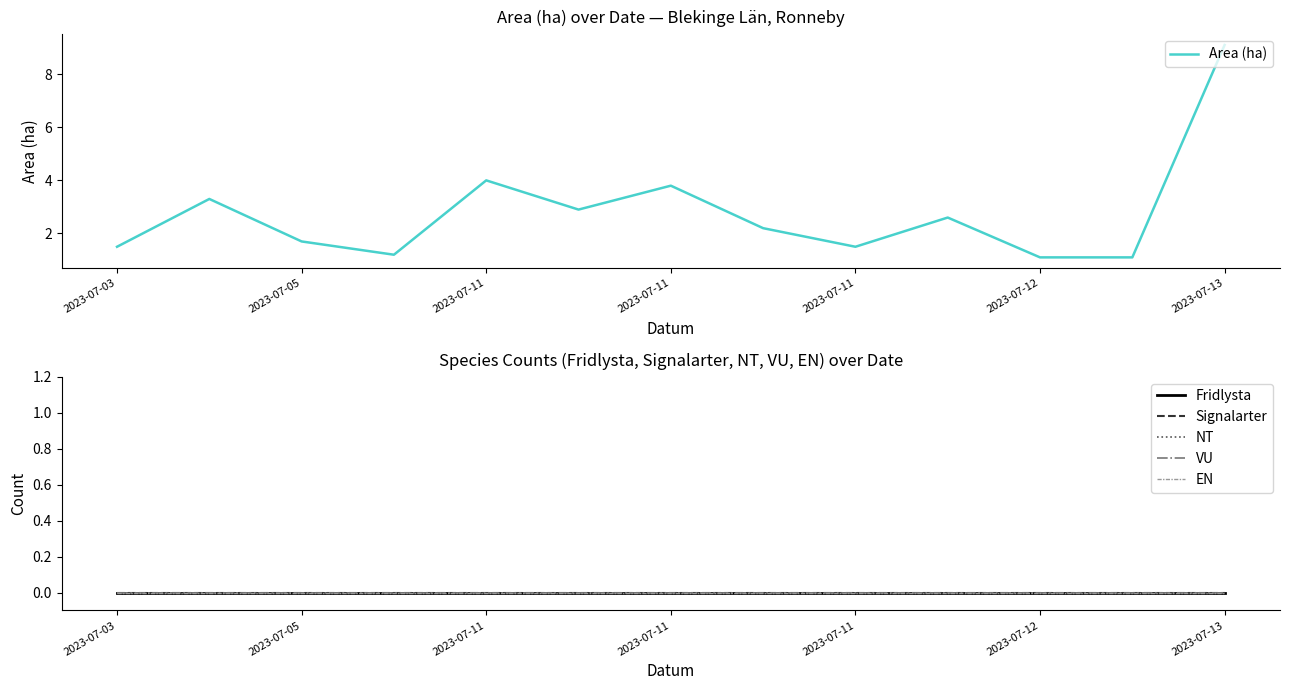

What is the spread (max minus min) of values at 9?

2.6